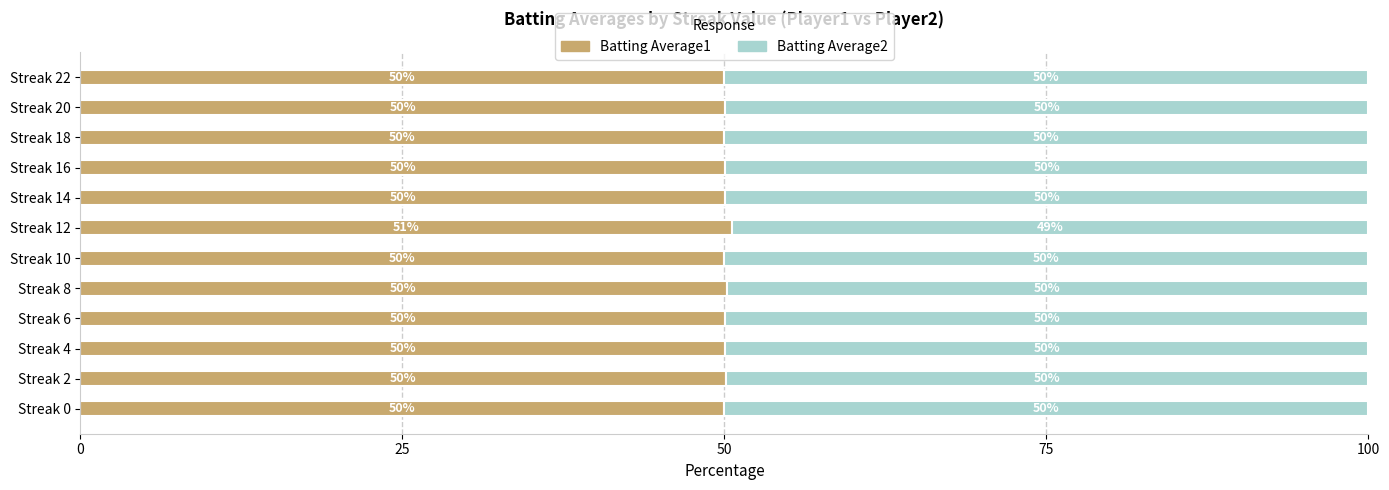

The Batting Average1 series shows 50.1 at Streak 14. True or false?

True